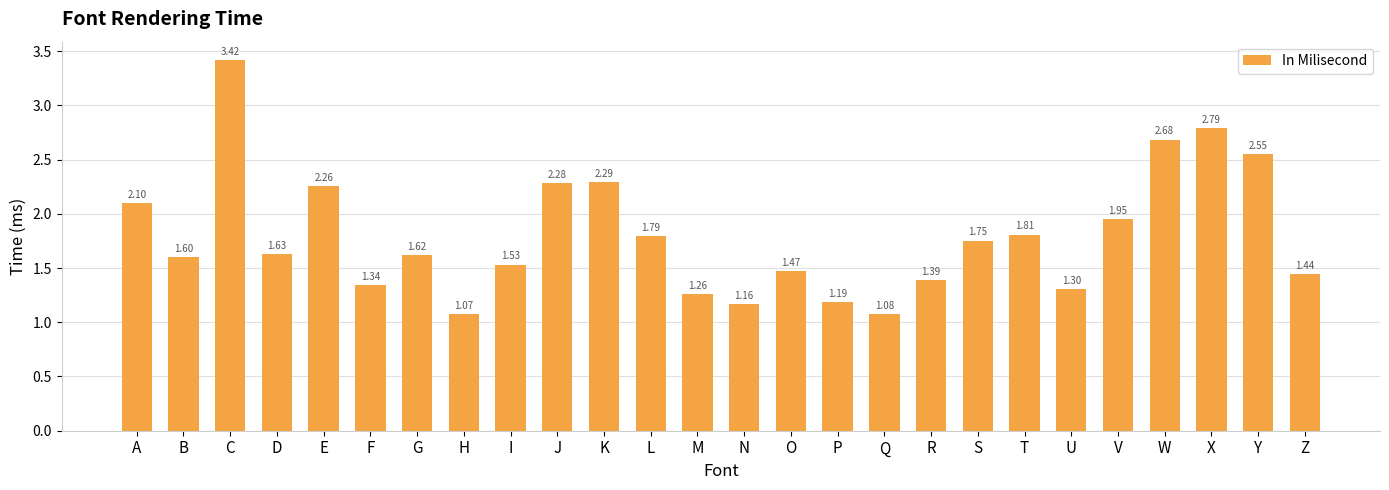

True or false: the data shows 2.2 at I.

False